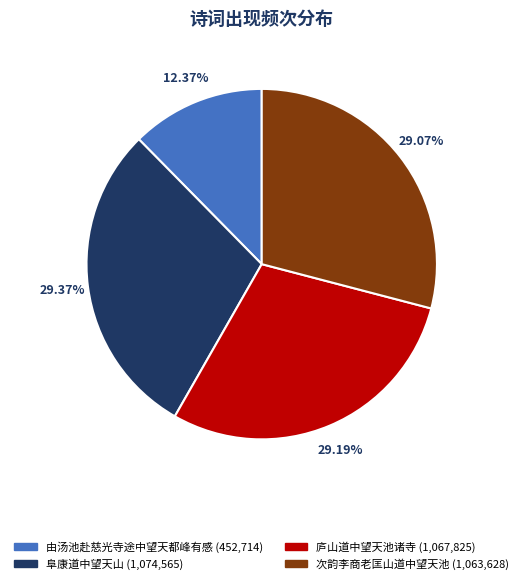

Does any single category account for the majority?

No